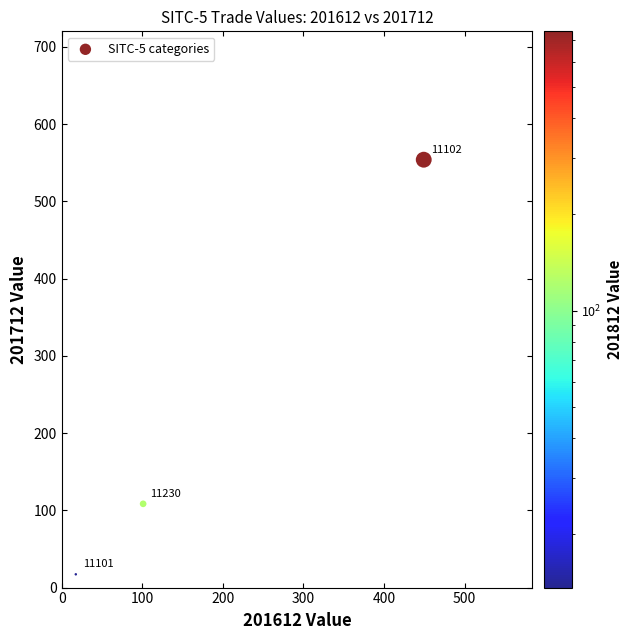

What Y value in the scatter plot is closest to 285?

108.5